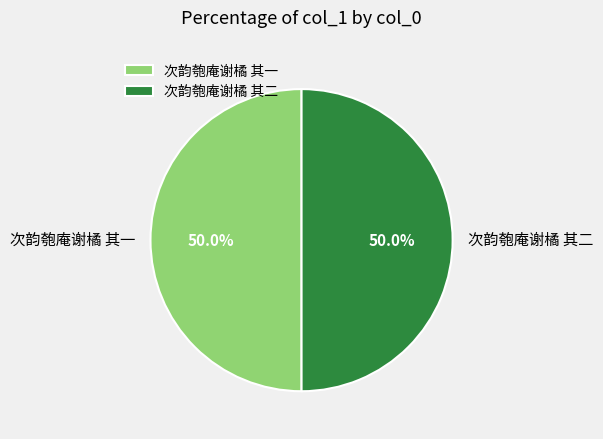

Combined, do 次韵匏庵谢橘 其二 and 次韵匏庵谢橘 其一 account for over 50%?

Yes